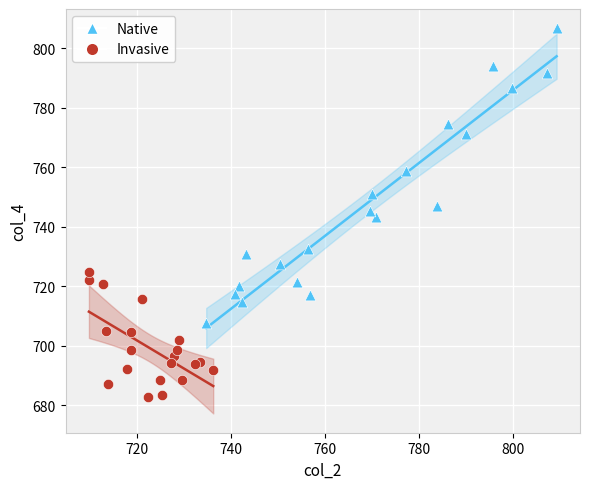

Which series has the widest spread of Y values?

Native